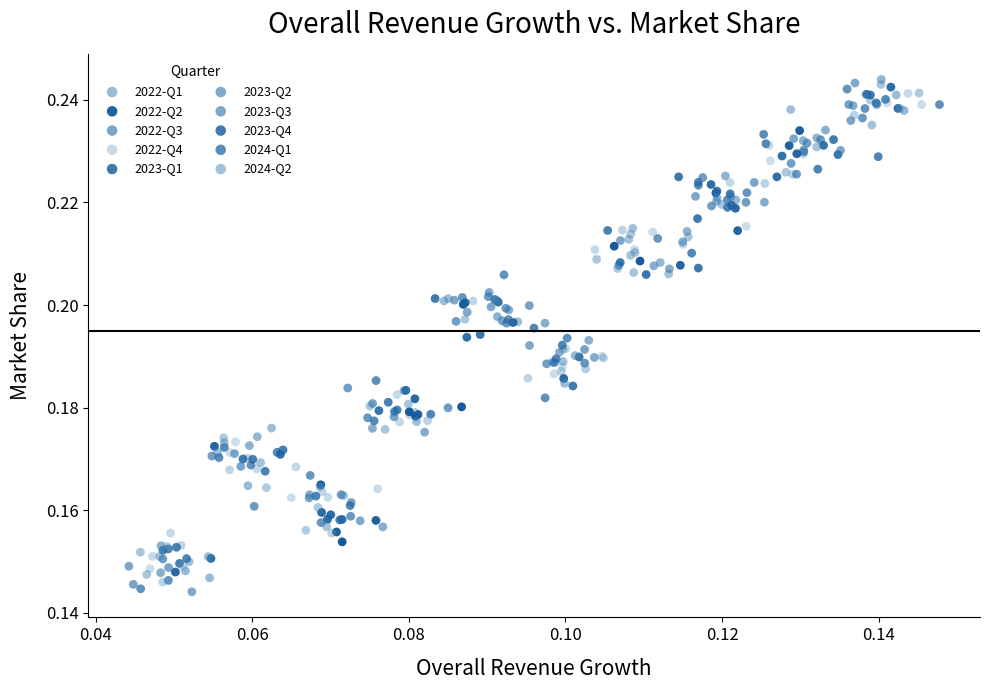

What are all the series names shown in the legend?

2022-Q1, 2022-Q2, 2022-Q3, 2022-Q4, 2023-Q1, 2023-Q2, 2023-Q3, 2023-Q4, 2024-Q1, 2024-Q2